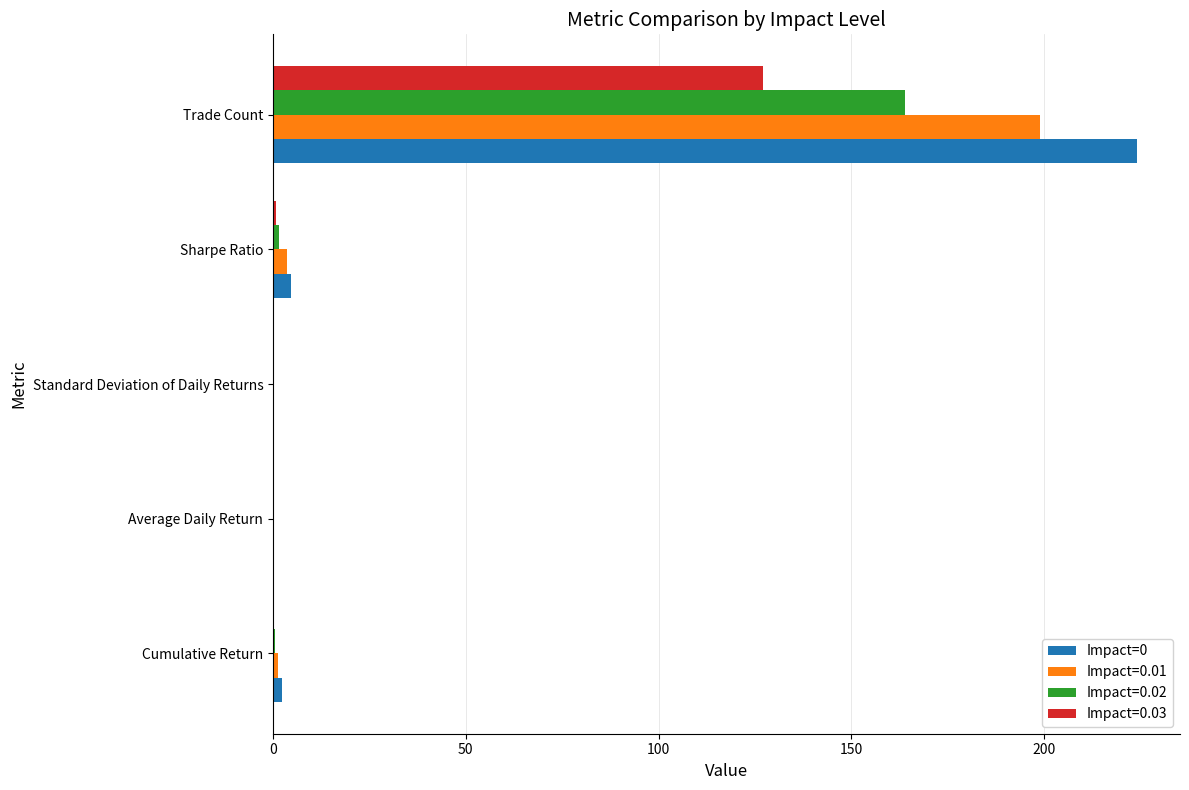

The Impact=0.03 series shows 127.0 at Trade Count. True or false?

True